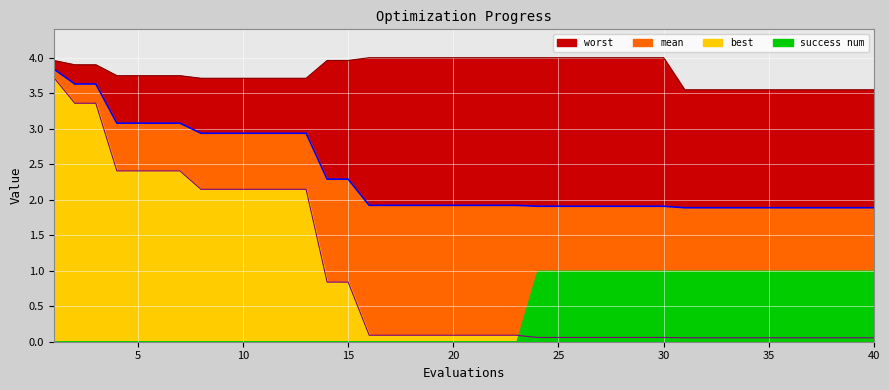

What is the approximate value of worst at 37?

3.5